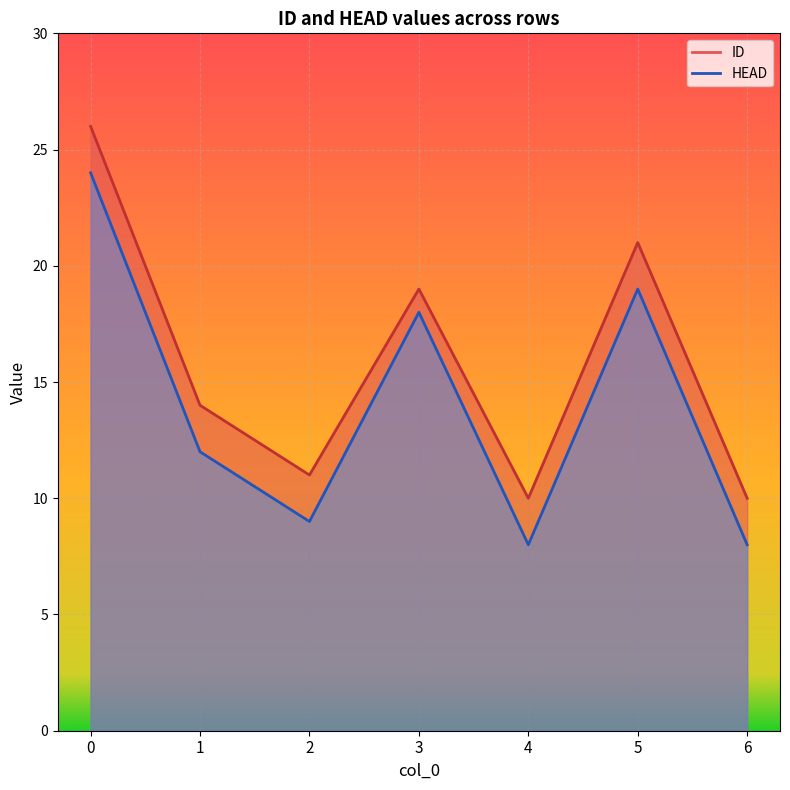

True or false: HEAD has a value of 19 at 5.

True